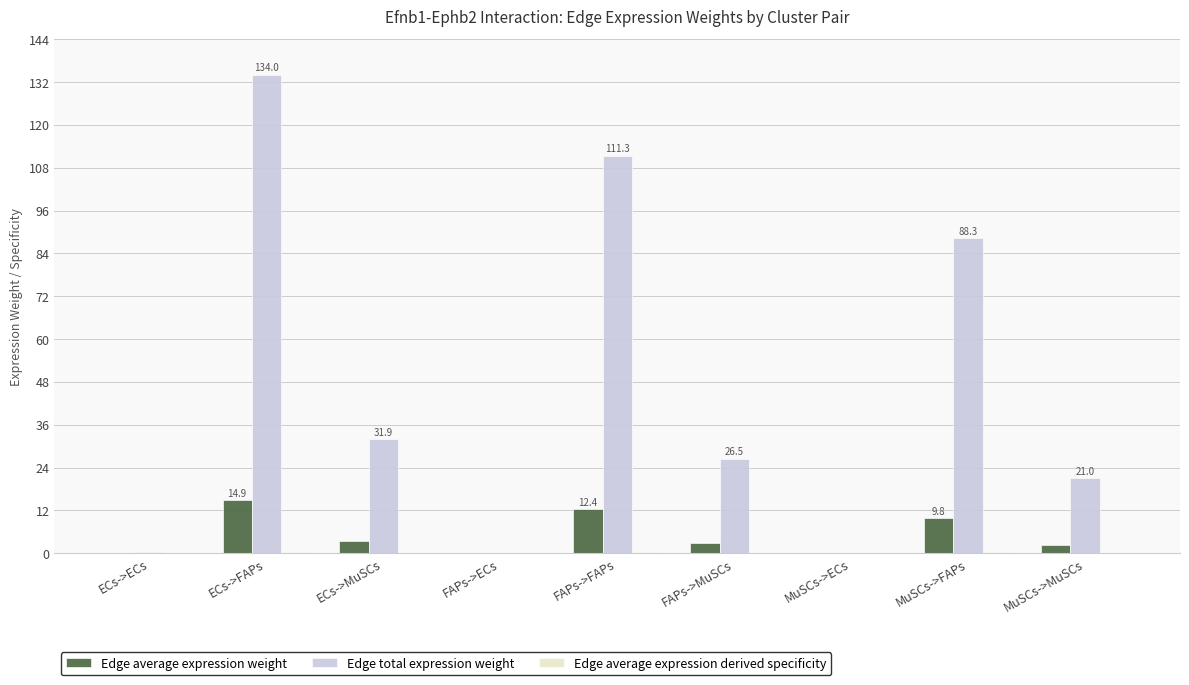

Is it true that Edge average expression weight equals 3.5 at ECs->MuSCs?

True